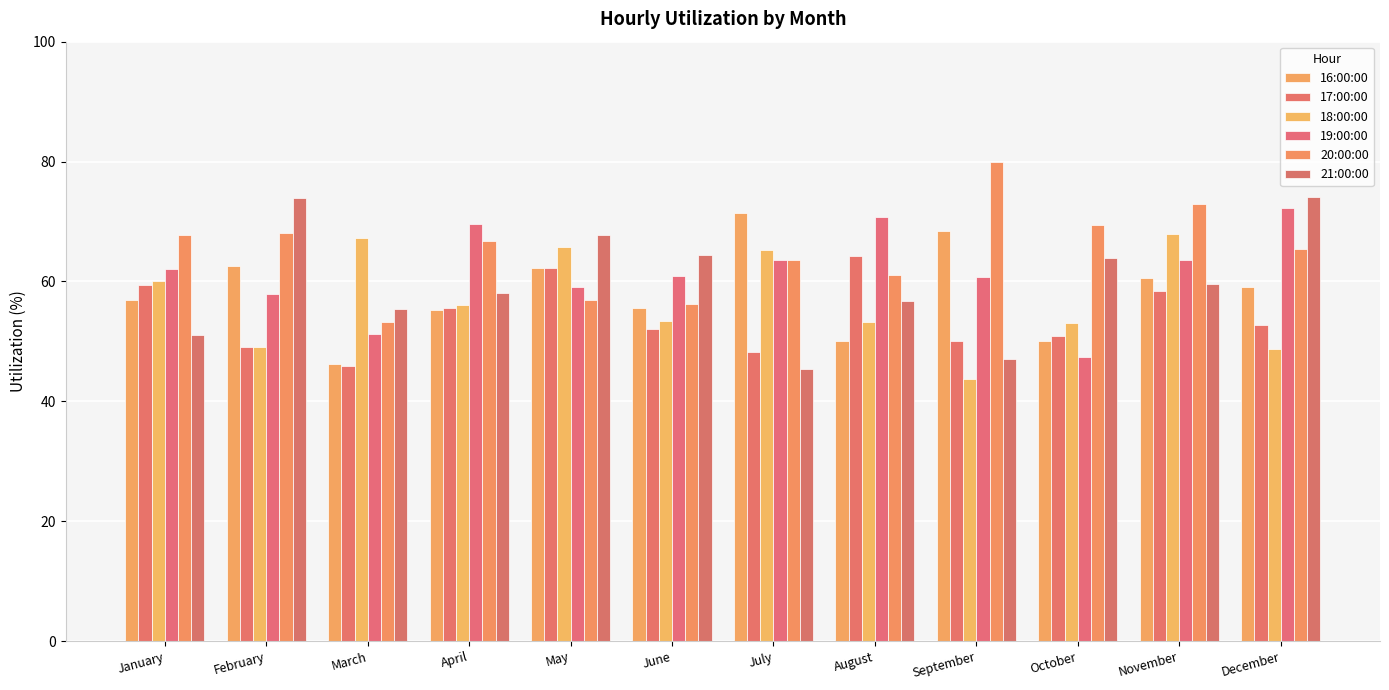

Reading left to right, transcribe all the data shown in this chart.

16:00:00: January=56.8	February=62.5	March=46.1	April=55.3	May=62.3	June=55.6	July=71.4	August=50.0	September=68.4	October=50.0	November=60.6	December=59.1
17:00:00: January=59.5	February=49.1	March=45.8	April=55.6	May=62.3	June=52.1	July=48.1	August=64.2	September=50.0	October=50.9	November=58.3	December=52.8
18:00:00: January=60.0	February=49.1	March=67.3	April=56.0	May=65.8	June=53.3	July=65.3	August=53.2	September=43.8	October=53.1	November=67.9	December=48.7
19:00:00: January=62.0	February=57.9	March=51.3	April=69.6	May=59.0	June=61.0	July=63.6	August=70.7	September=60.7	October=47.4	November=63.6	December=72.2
20:00:00: January=67.7	February=68.1	March=53.2	April=66.7	May=57.0	June=56.2	July=63.6	August=61.1	September=80.0	October=69.5	November=72.9	December=65.4
21:00:00: January=51.1	February=74.0	March=55.3	April=58.1	May=67.8	June=64.4	July=45.5	August=56.7	September=47.1	October=63.8	November=59.5	December=74.1